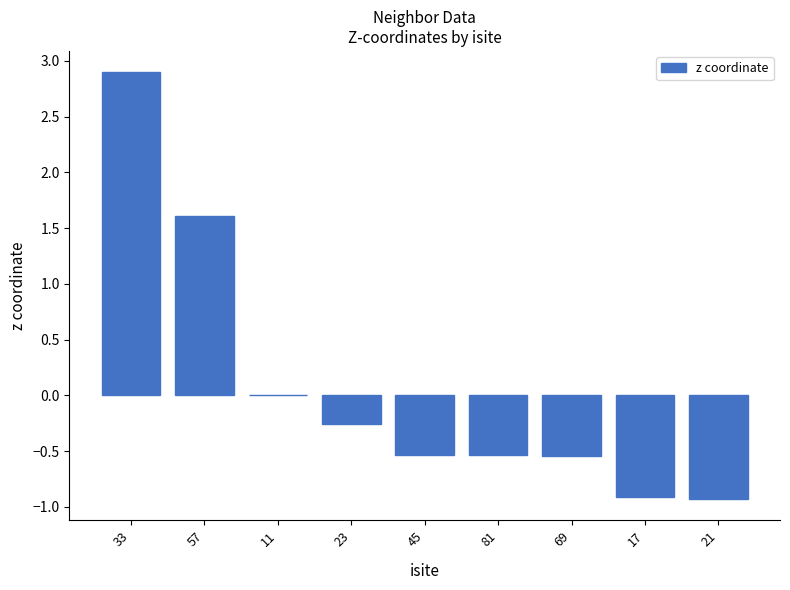

What is the difference between the values at 23 and 11?

0.3